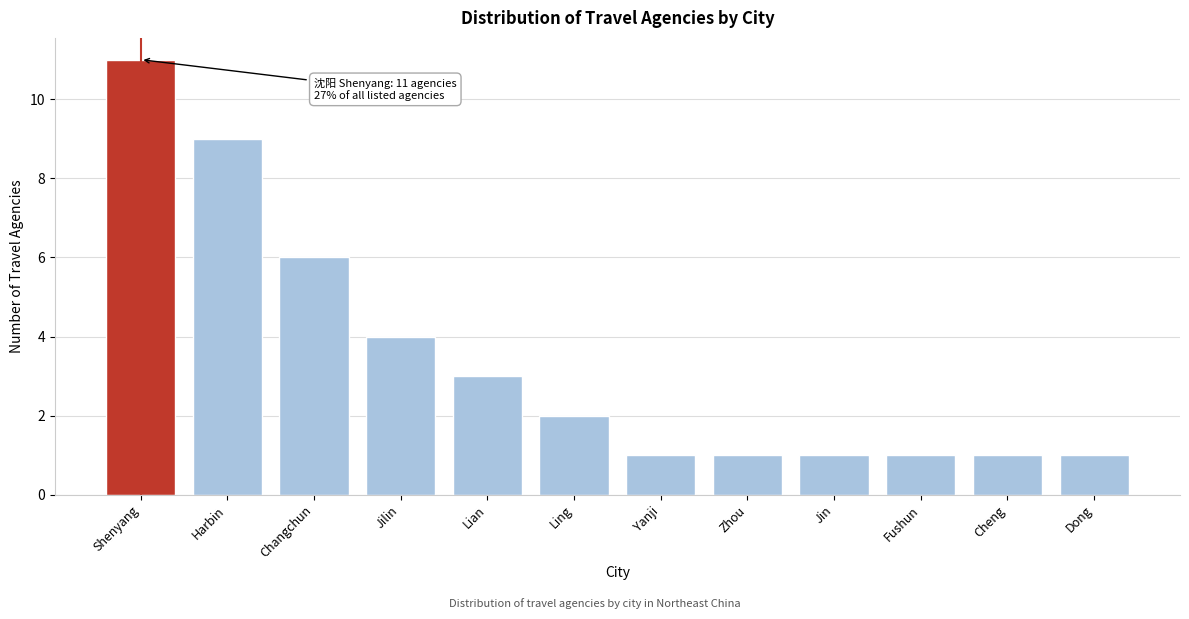

Reading right to left, list all the values displayed in this chart.

Dong=1	Cheng=1	Fushun=1	Jin=1	Zhou=1	Yanji=1	Ling=2	Lian=3	Jilin=4	Changchun=6	Harbin=9	Shenyang=11